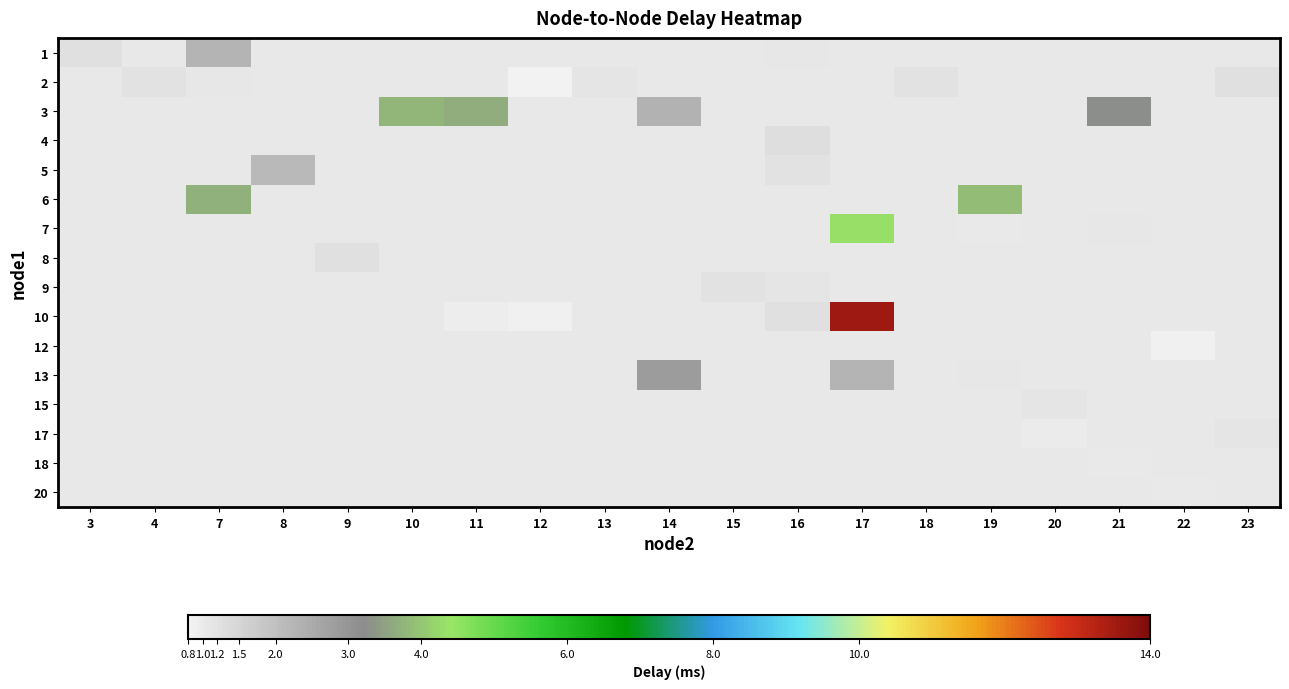

Is the value of 5 at 17 greater than the value of 2 at 14?

No